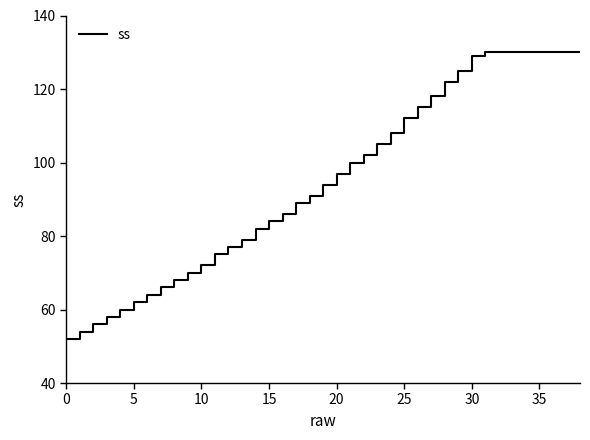

Does the chart display data point markers on the line(s)?

No